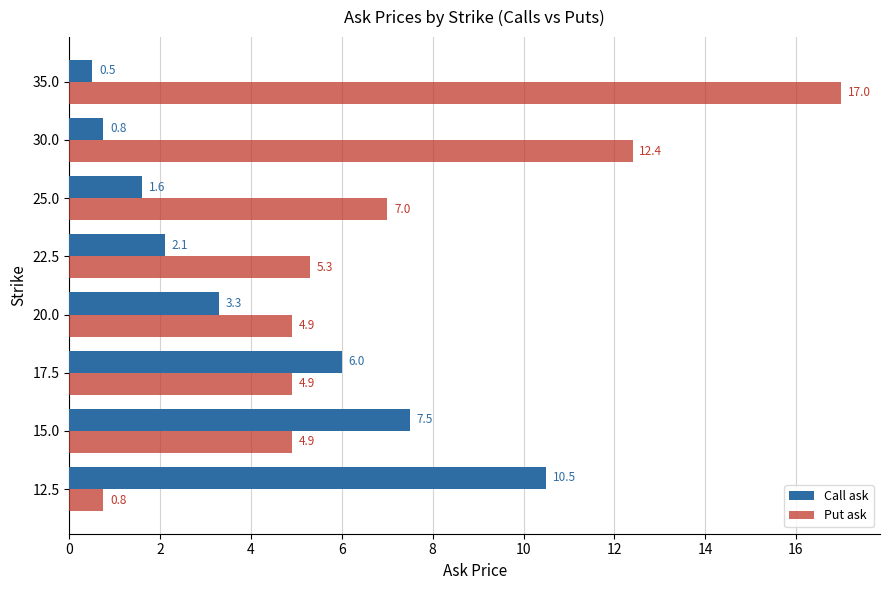

Rank the series by their average value, from lowest to highest.

Call ask, Put ask